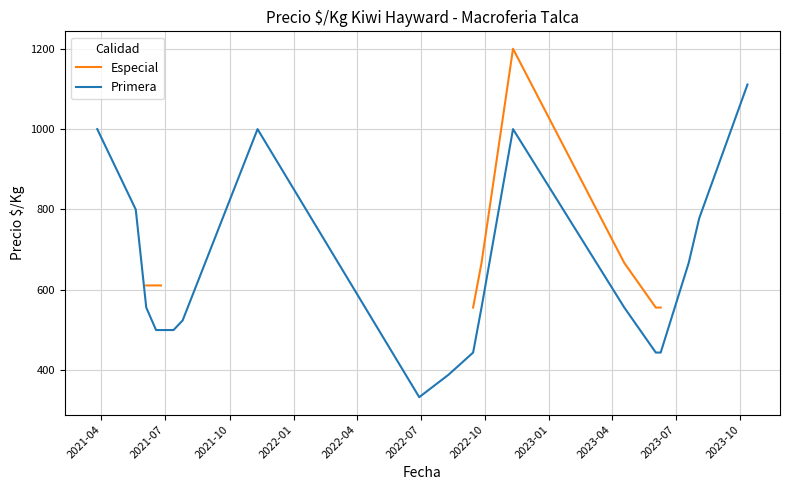

Rank the series by their average value, from highest to lowest.

Especial, Primera